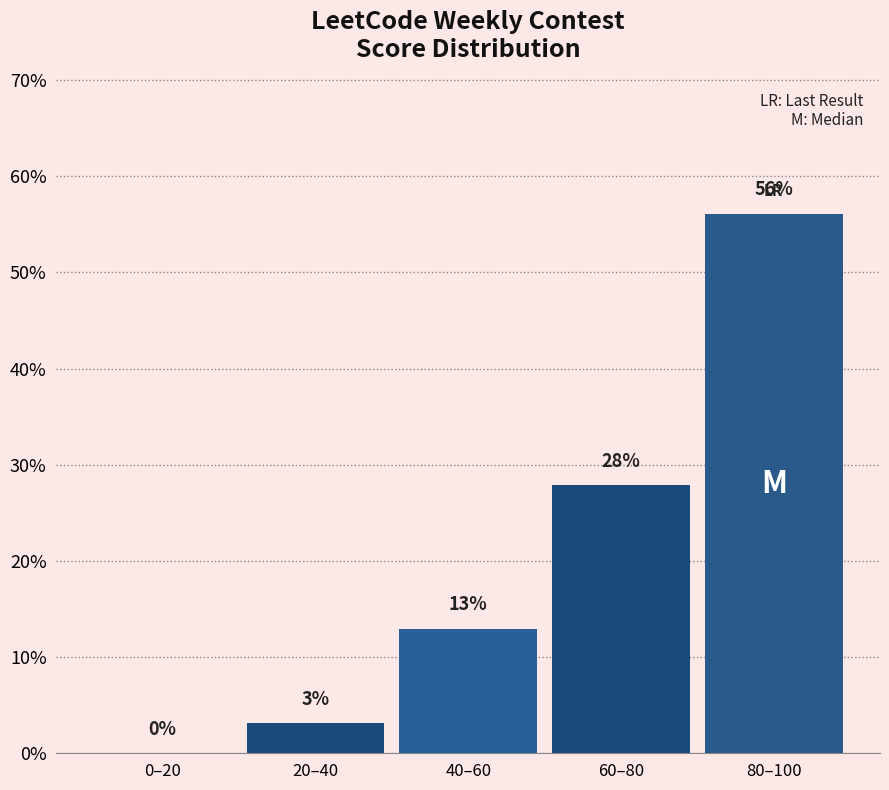

Which has a higher value, 40–60 or 20–40?

40–60